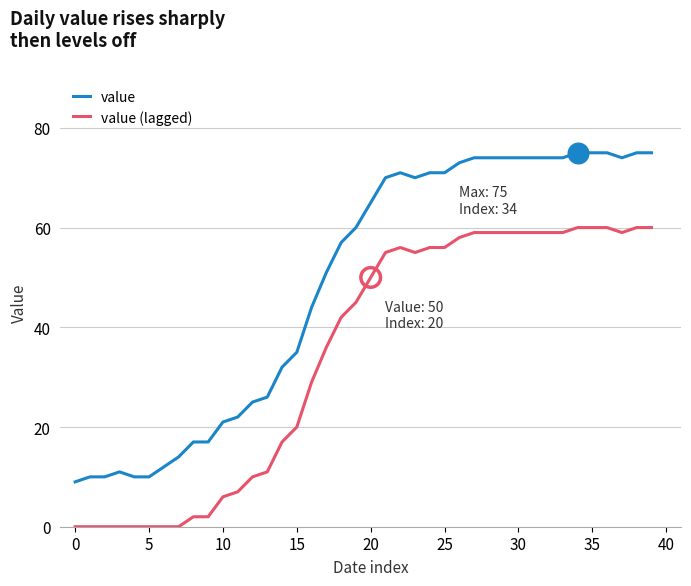

Which series has the largest range (max minus min)?

value